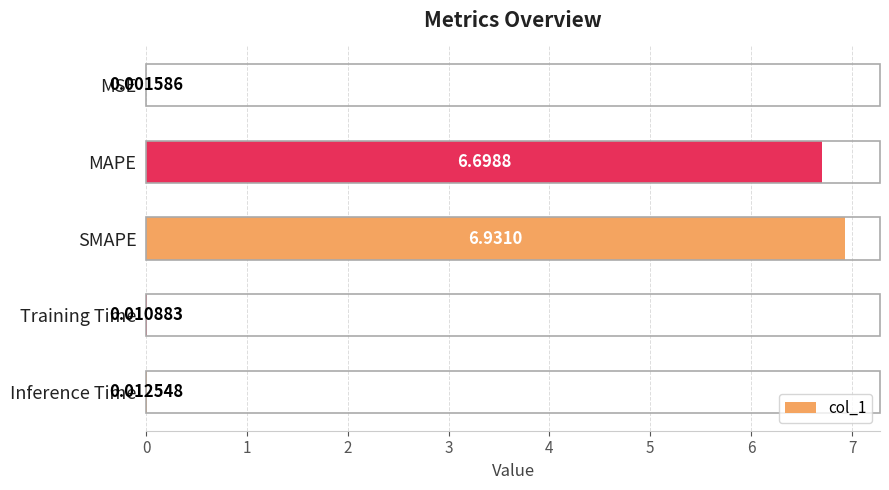

What is the sum of all values?

13.7